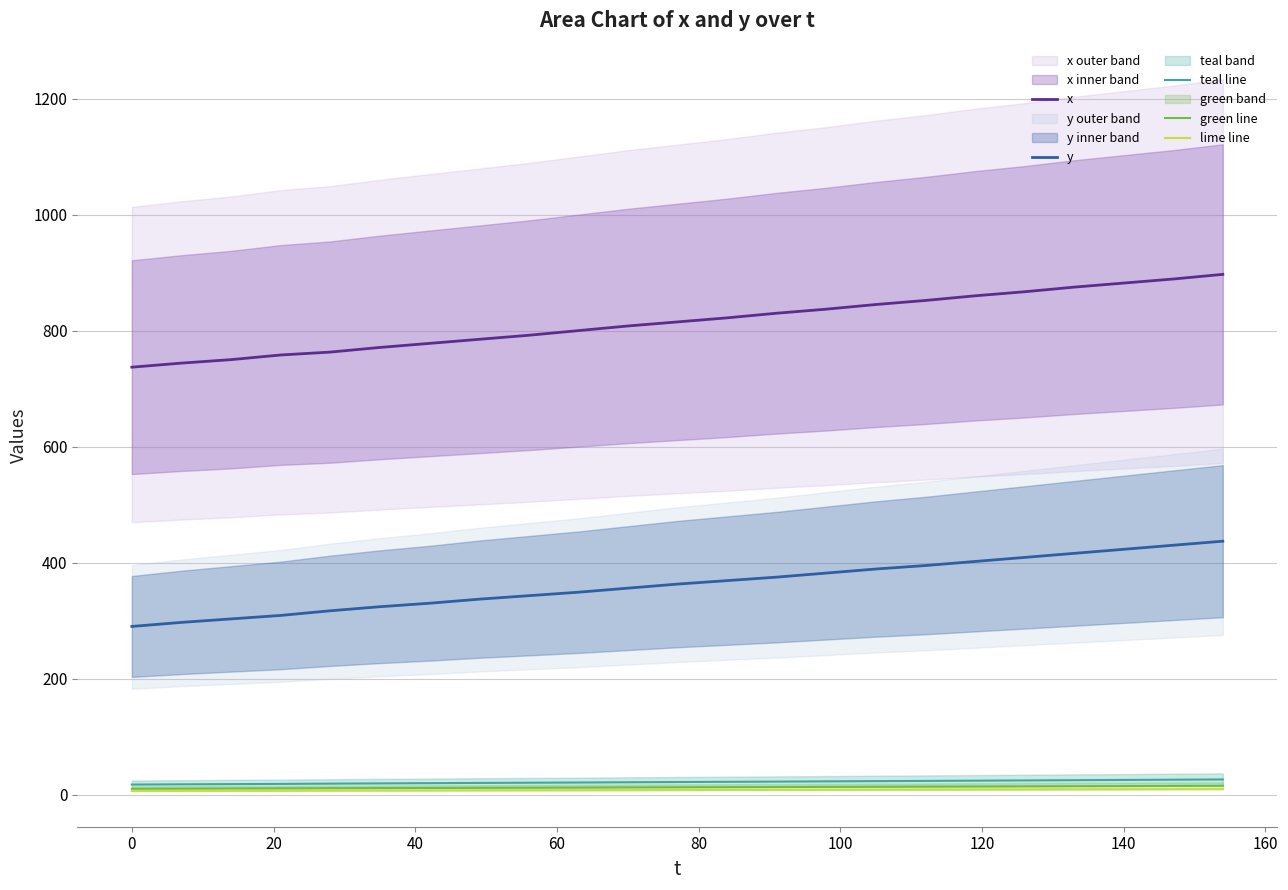

Count the number of categories in the chart.

23